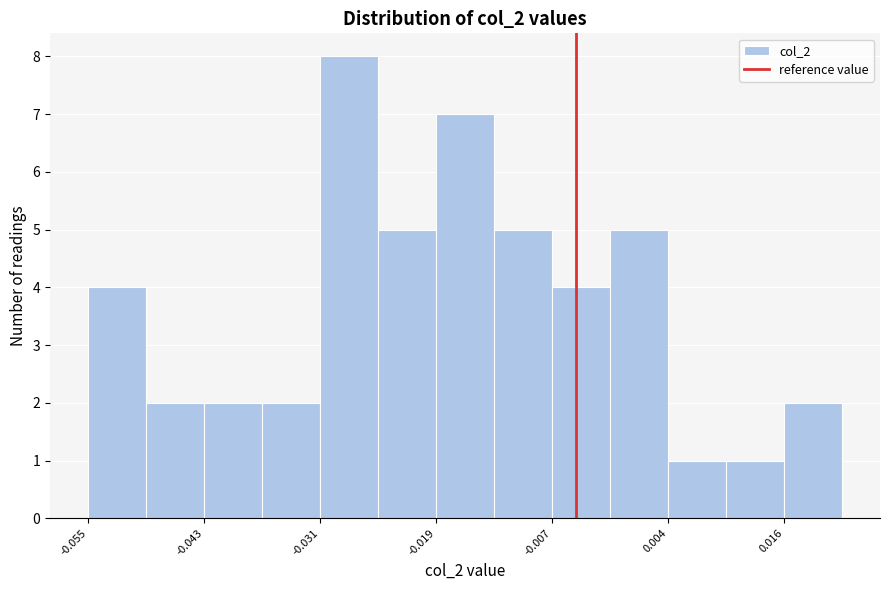

Around what value on the x-axis is the tallest bar? Give the approximate position of its centre, as read against the axis.

-0.028